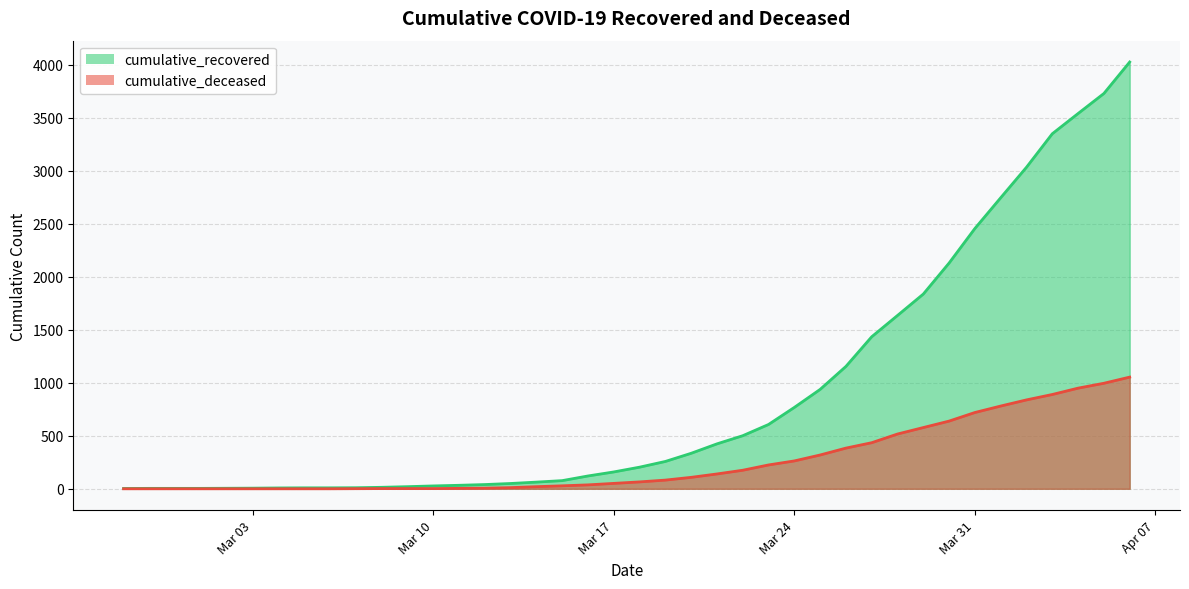

What value does the cumulative_recovered series have at 2020-03-09?

20